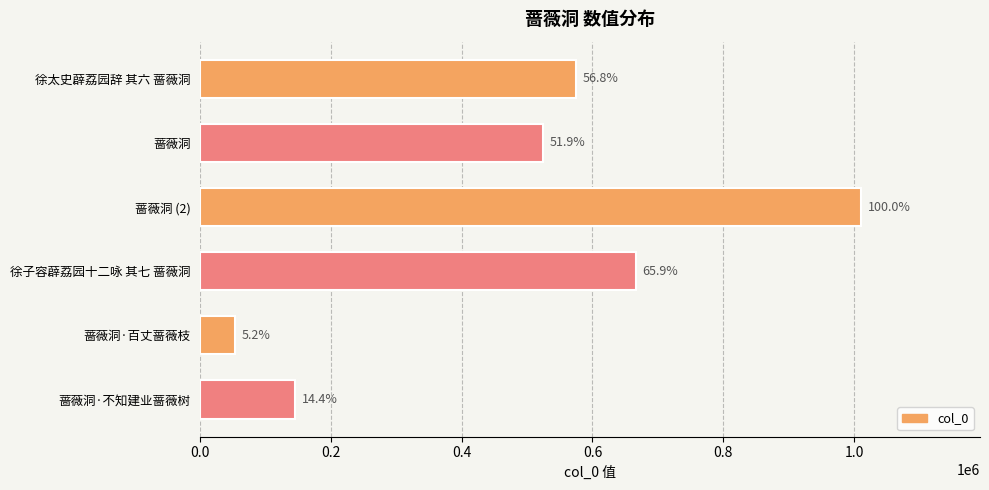

Does the chart contain any negative values?

No